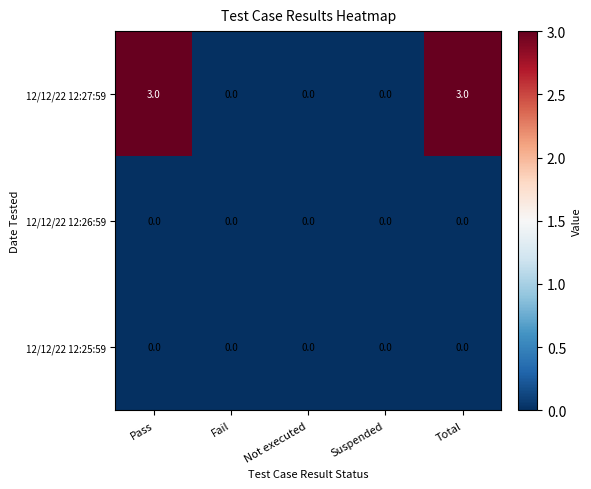

What is the greatest value displayed?

3